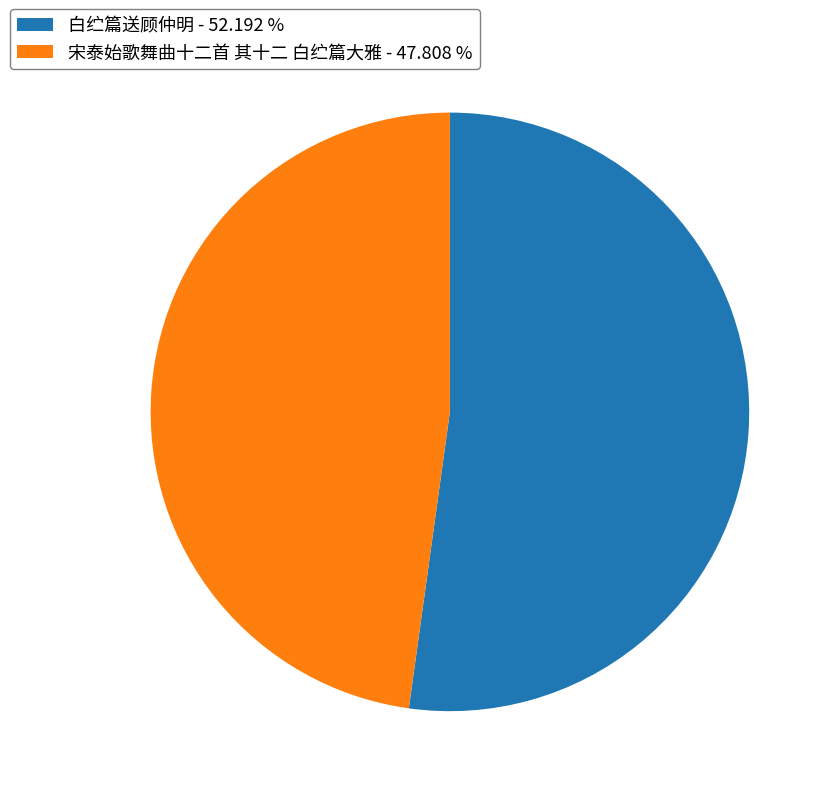

Does 白纻篇送顾仲明 - 52.192 % account for over 50% of the chart?

Yes